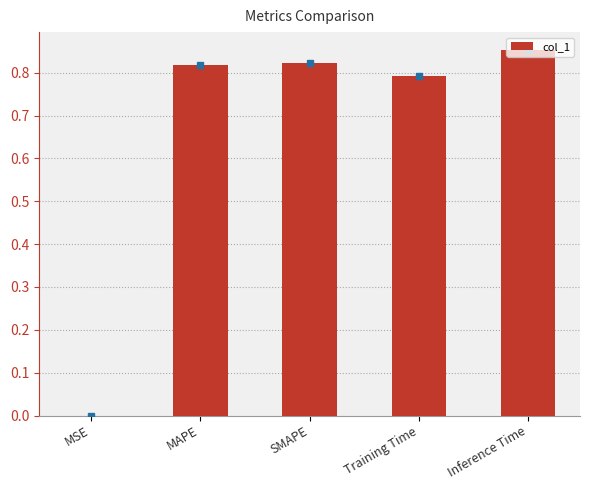

Is it true that the value at MAPE is 0.8?

True